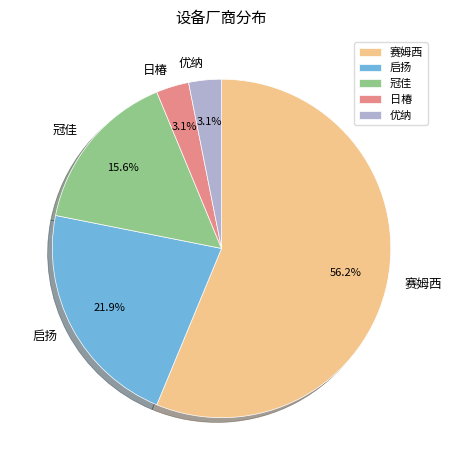

Which slice is the largest?

赛姆西